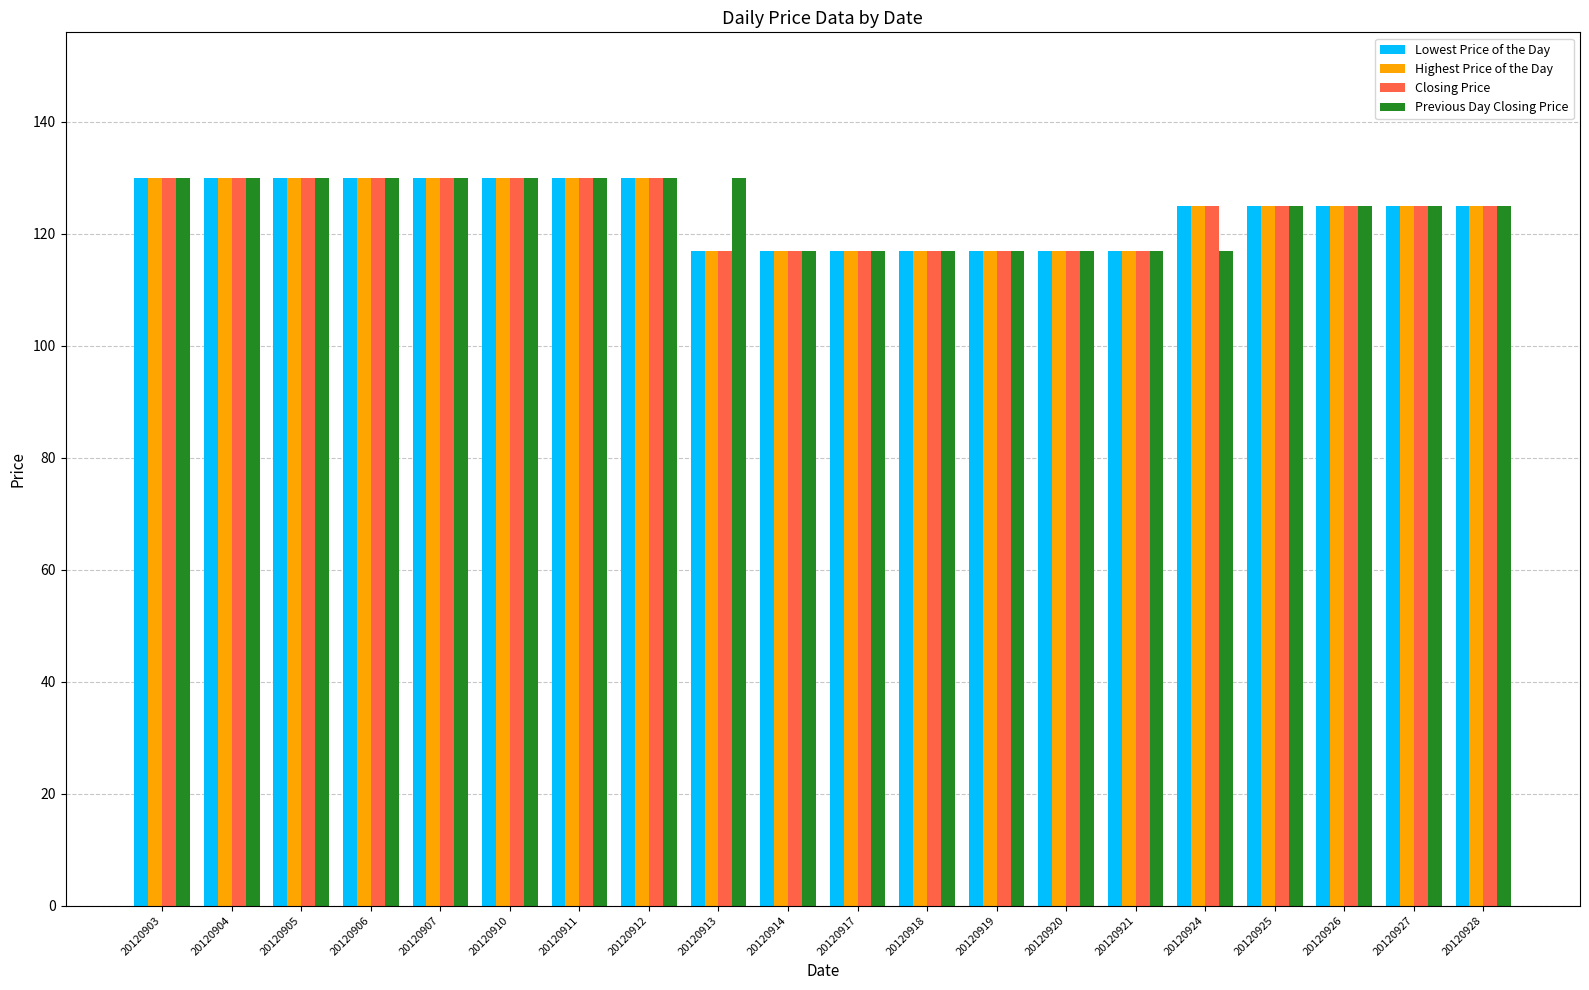

What is the smallest value displayed?

117